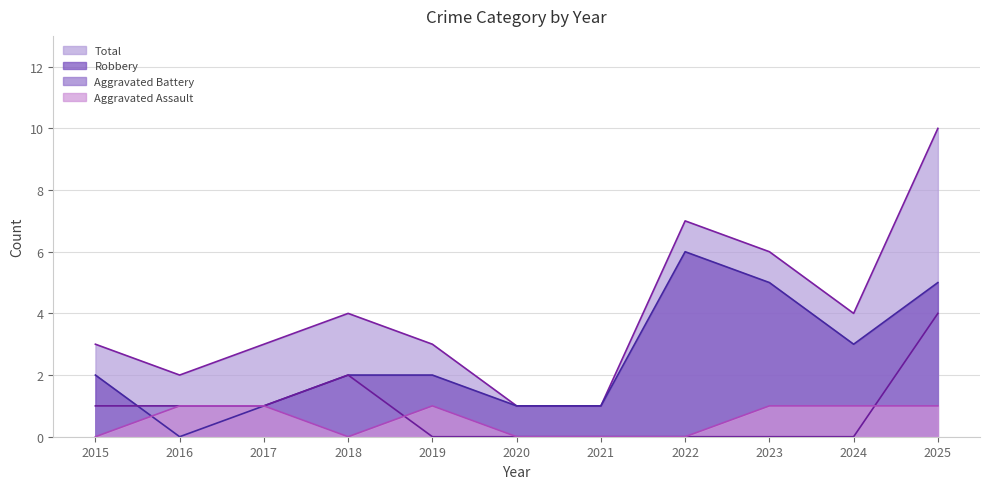

Rank the series by their maximum value, from lowest to highest.

Aggravated Assault, Aggravated Battery, Robbery, Total